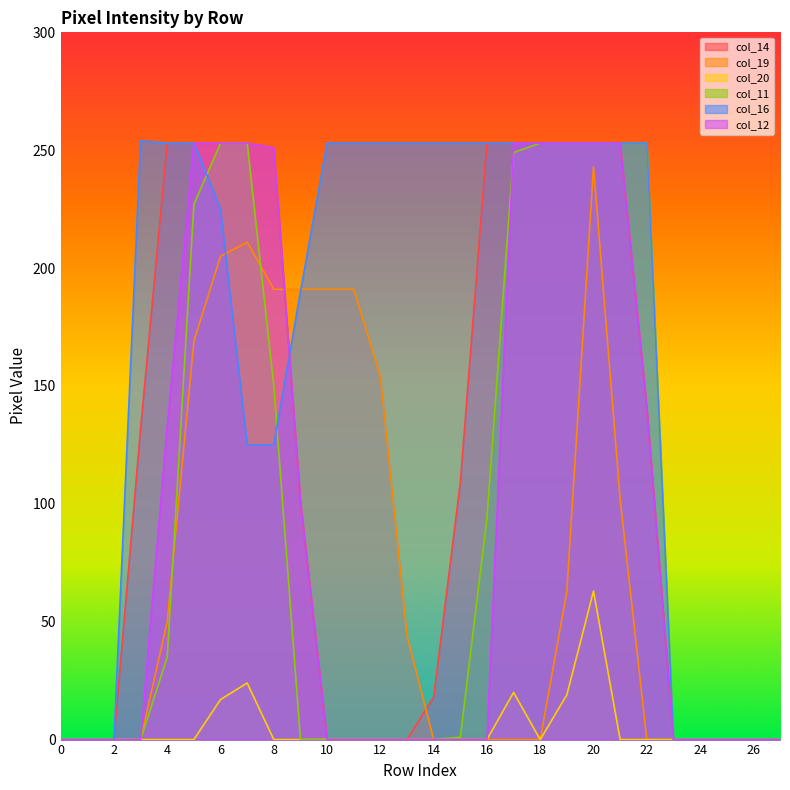

True or false: col_14 has a value of -97 at 27.

False